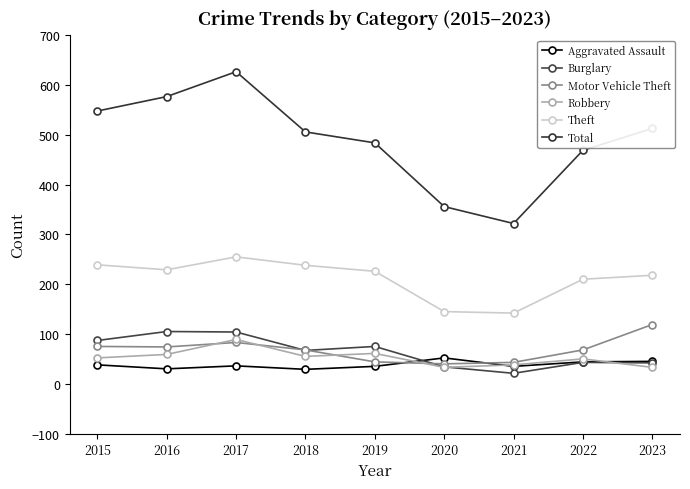

What is the difference between the Burglary values at 2018 and 2021?

46